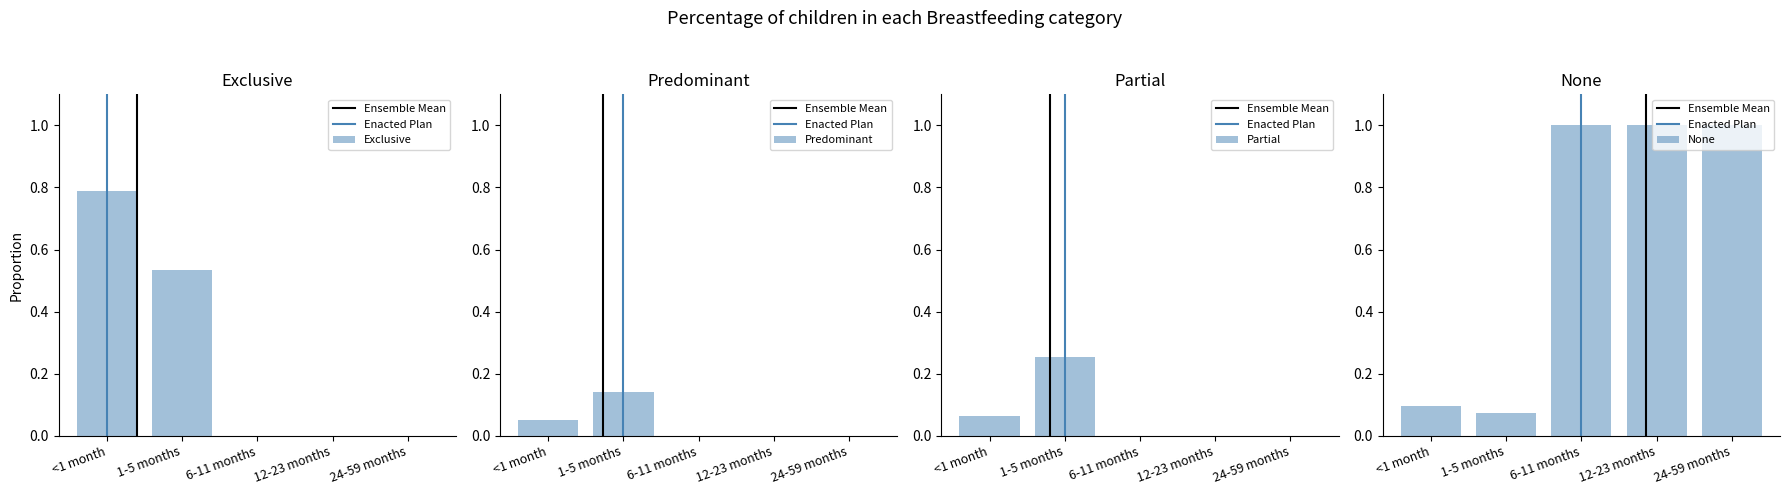

How many Exclusive values are between 0 and 1?

5